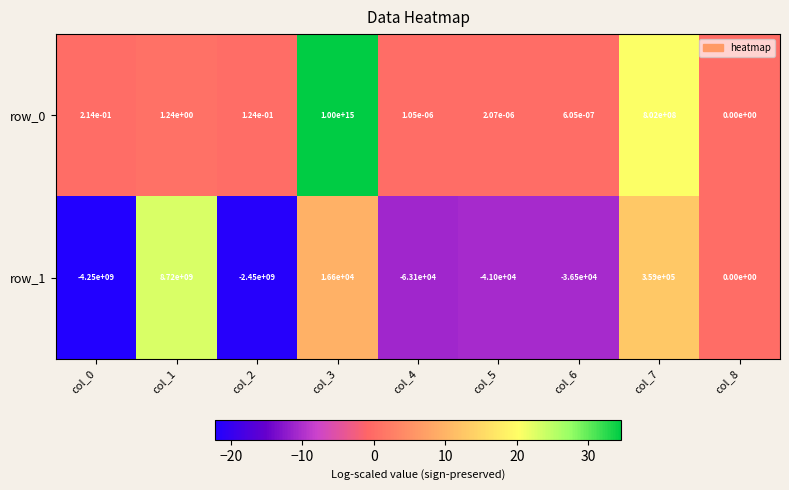

At which category does the chart reach its peak across all series?

col_3